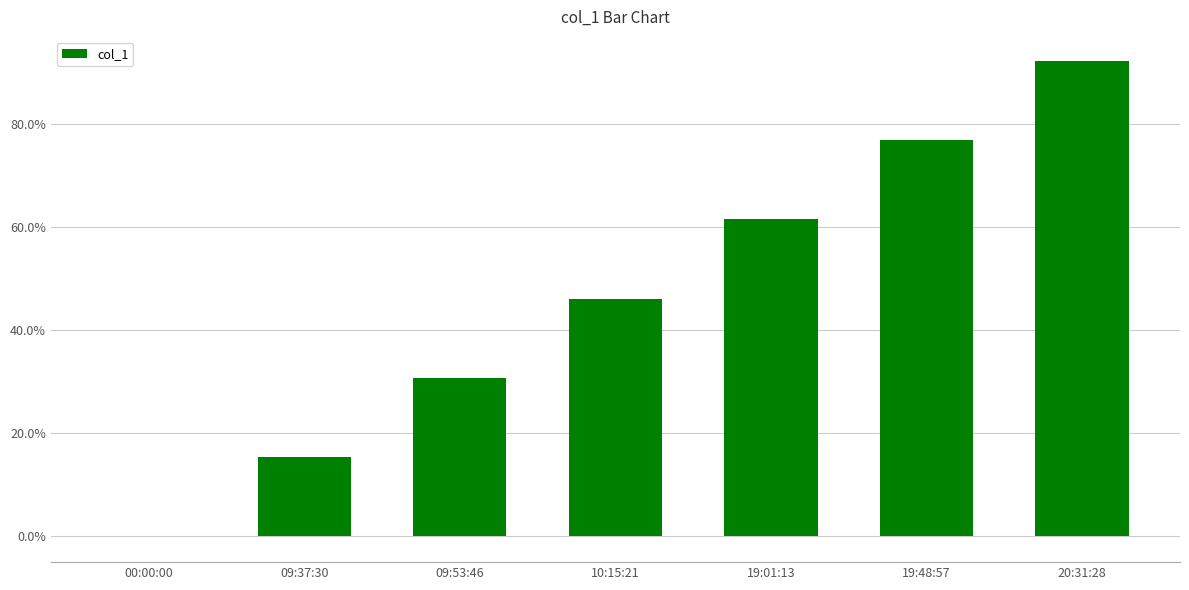

How many series are shown in this chart?

1